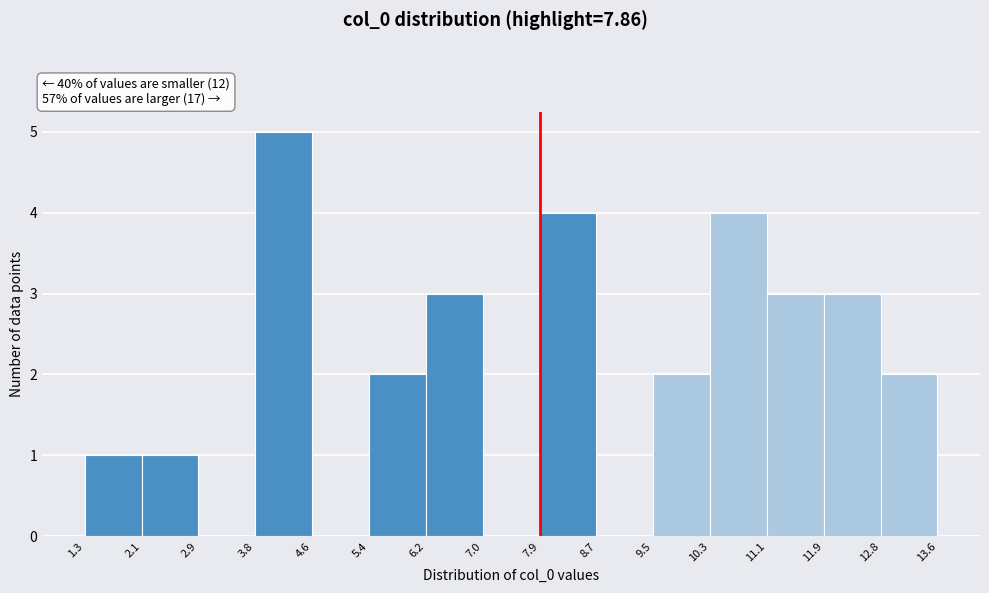

What is the height of the bar covering 7.9 to 8.7 on the x-axis? The values are not printed on the chart, so give them approximately, as read against the axis.

4